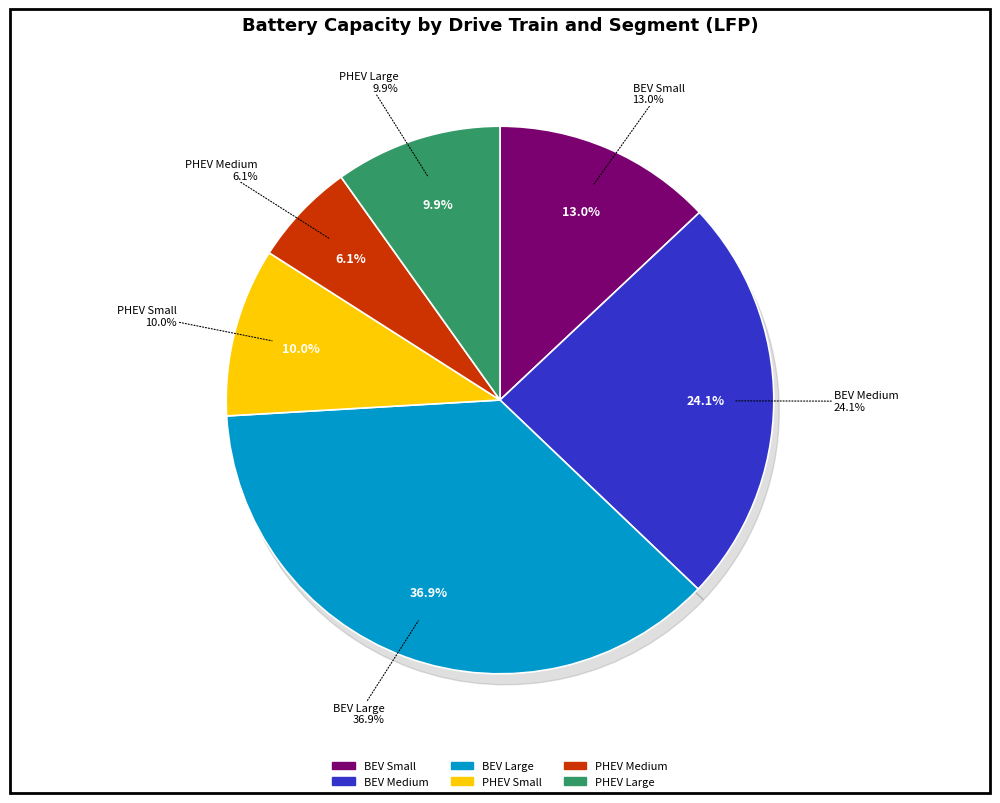

To the nearest percent, what portion does PHEV Large represent?

10%